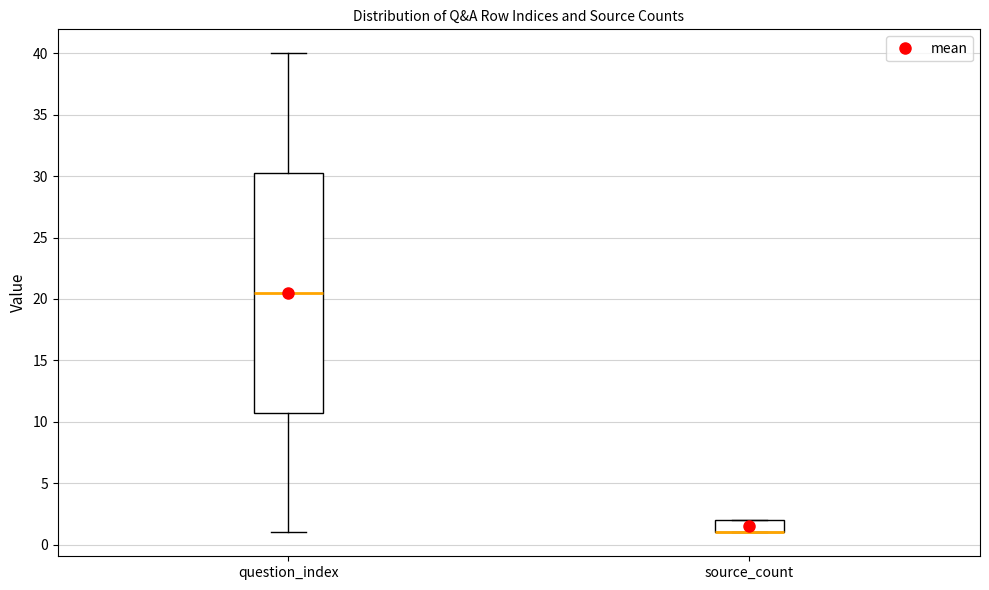

Which box is the tallest, from its lower edge to its upper edge?

question_index